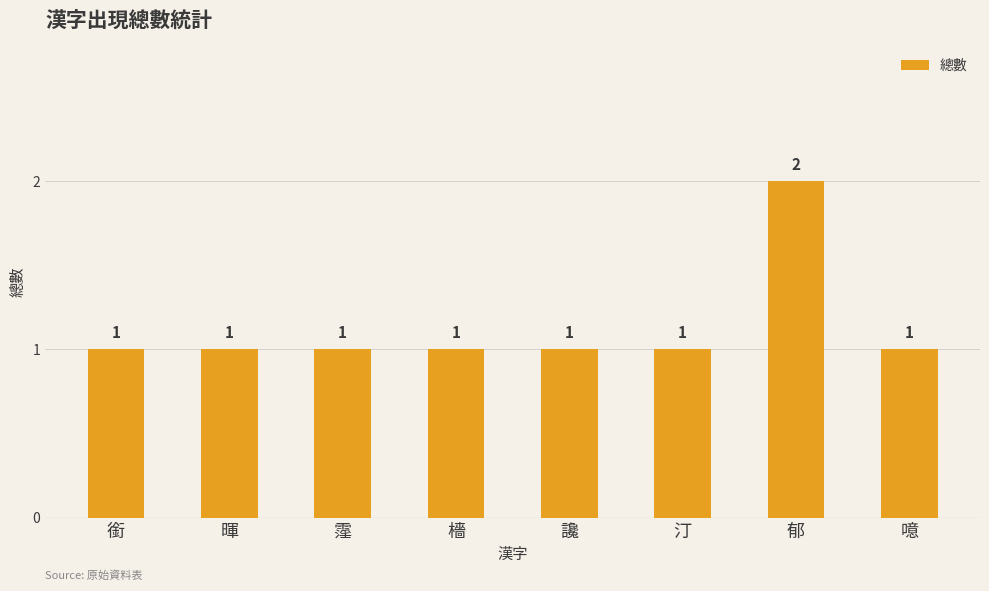

How many series are shown in this chart?

1